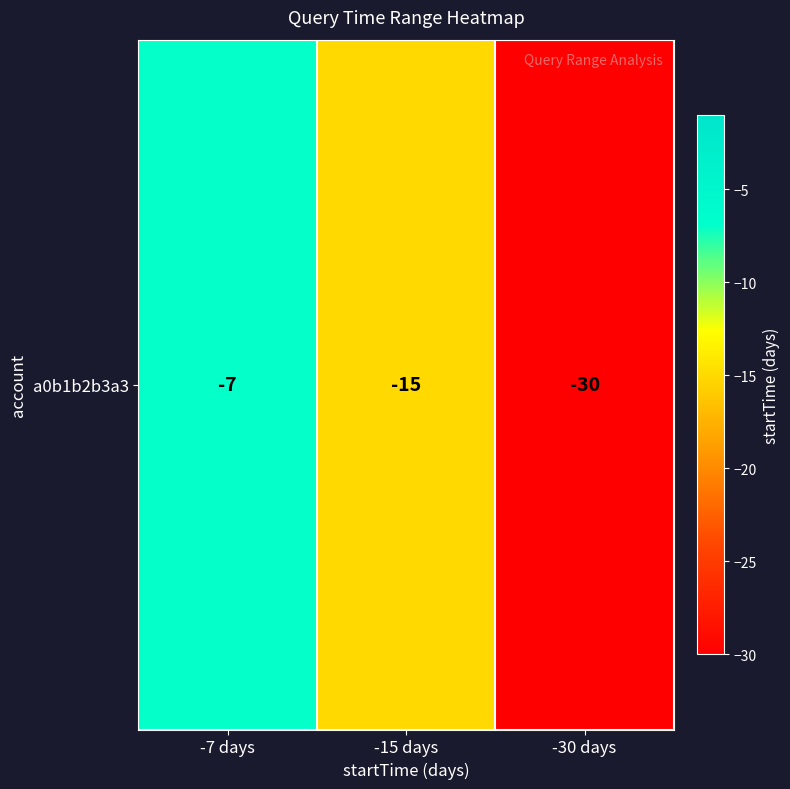

What is the sum of all values?

-52